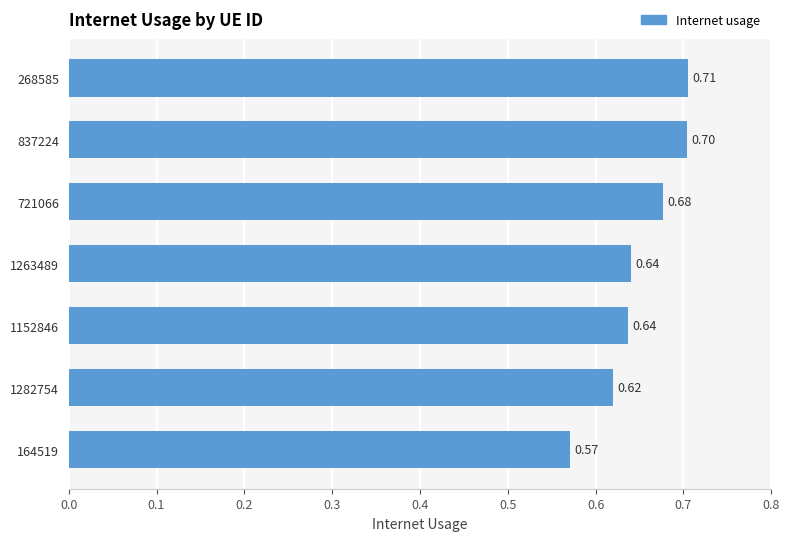

Between 721066 and 837224, which is larger?

837224